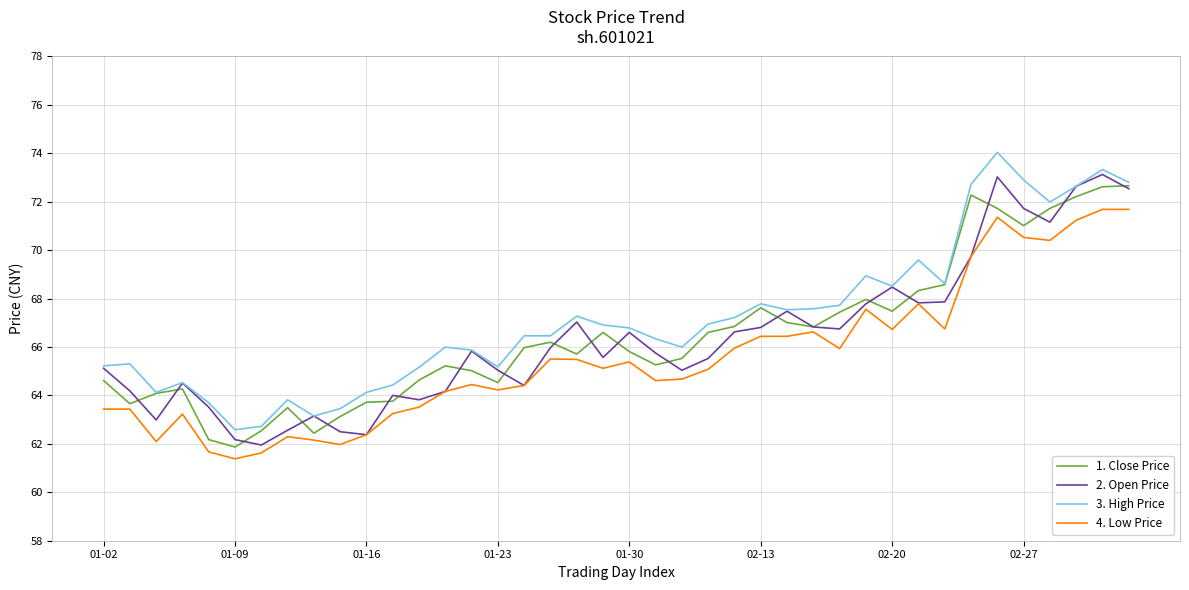

What is the sum of all 4. Low Price values?

2622.4